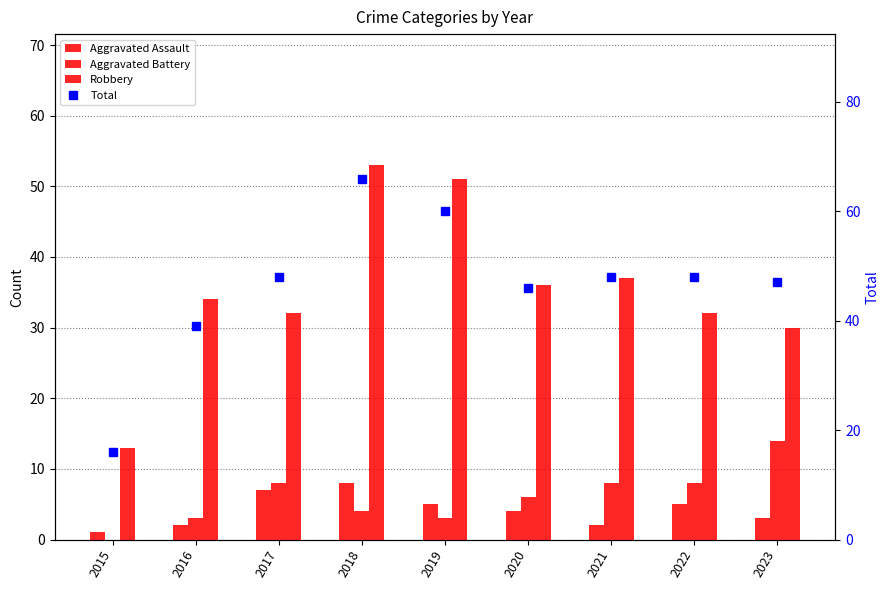

At which label does Total reach its peak?

2018